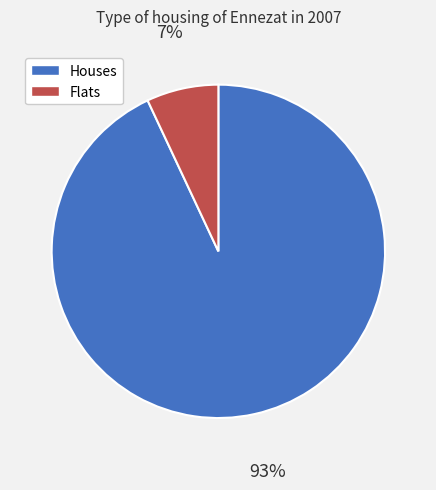

The Flats slice represents 21% of the pie. True or false?

False